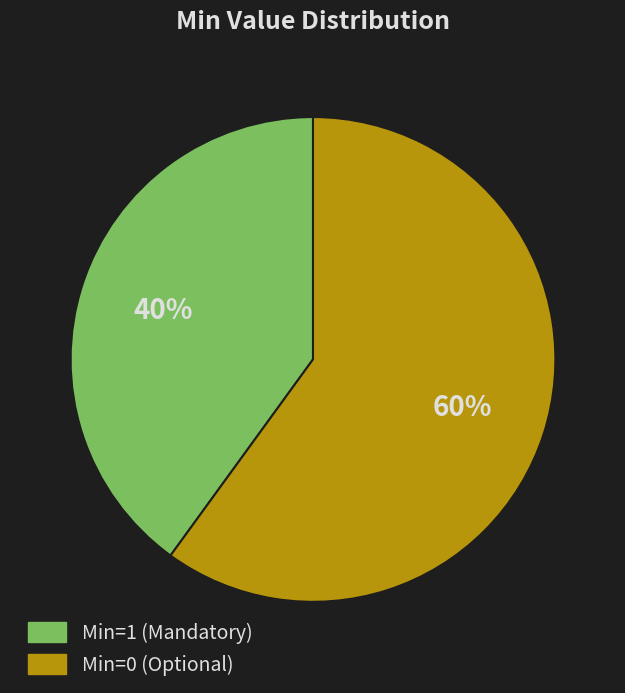

To the nearest percent, what is the difference between the largest and smallest slice percentages?

20%